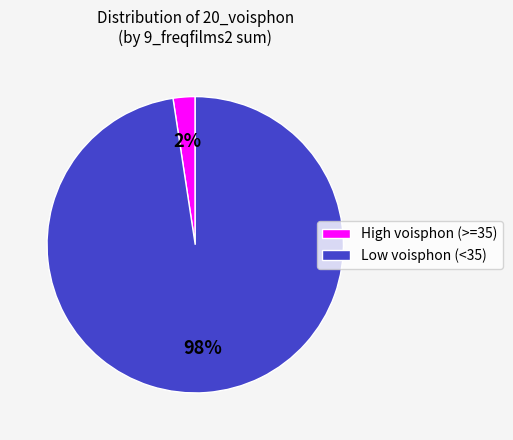

Is there a majority slice in this chart?

Yes